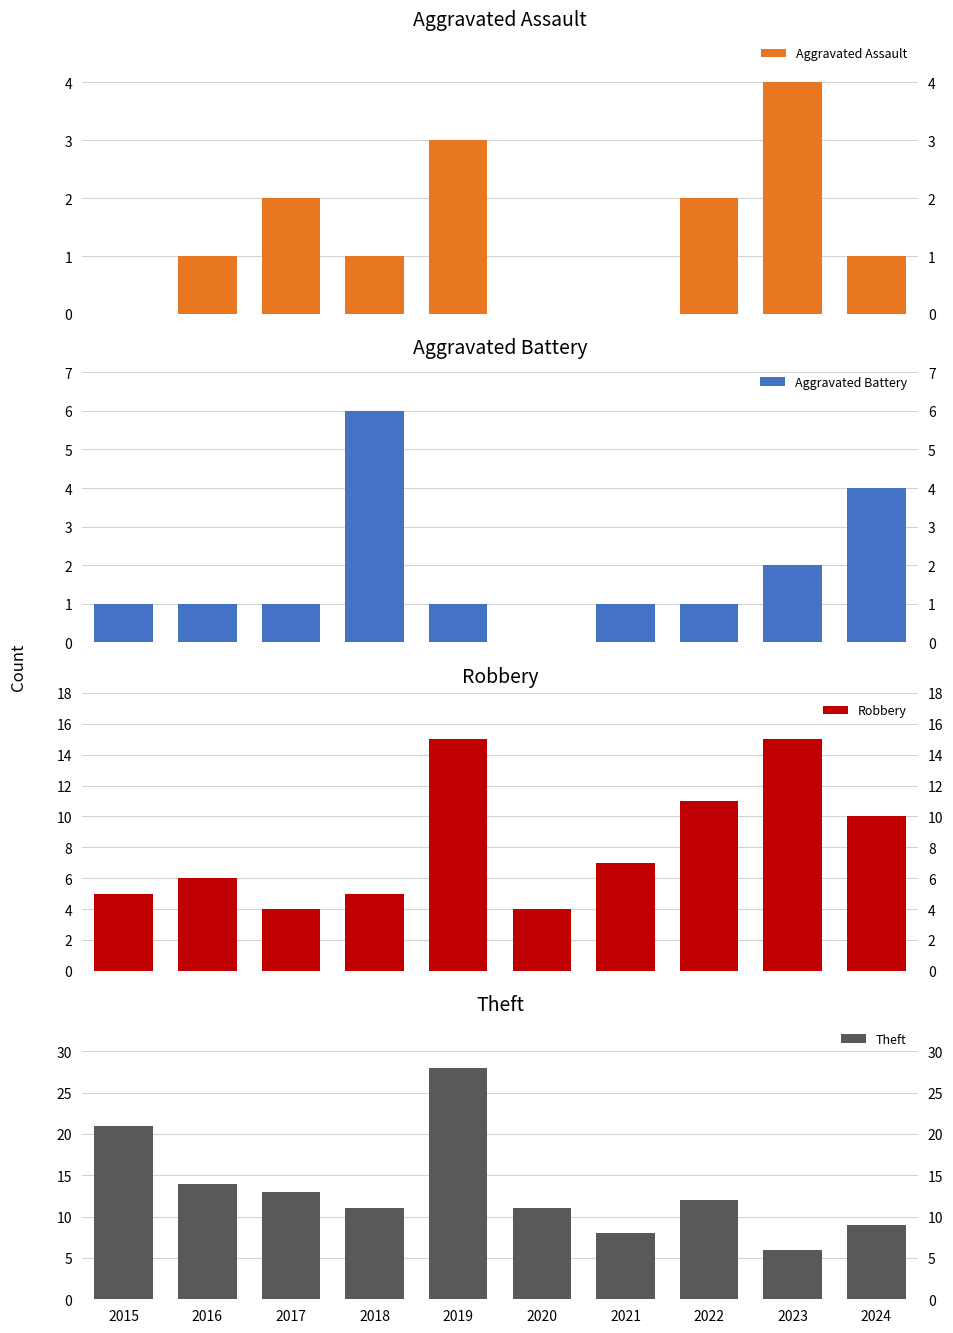

What is the value of the Robbery bar at the 8th from the left?

11